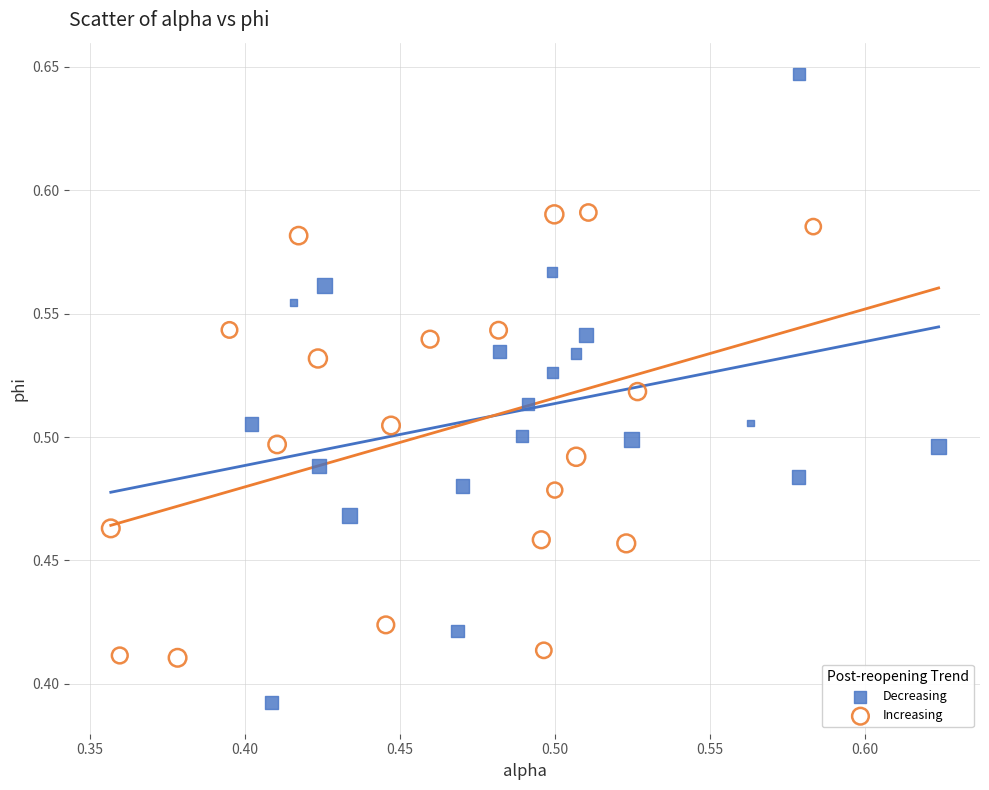

What are all the series names shown in the legend?

Decreasing, Increasing